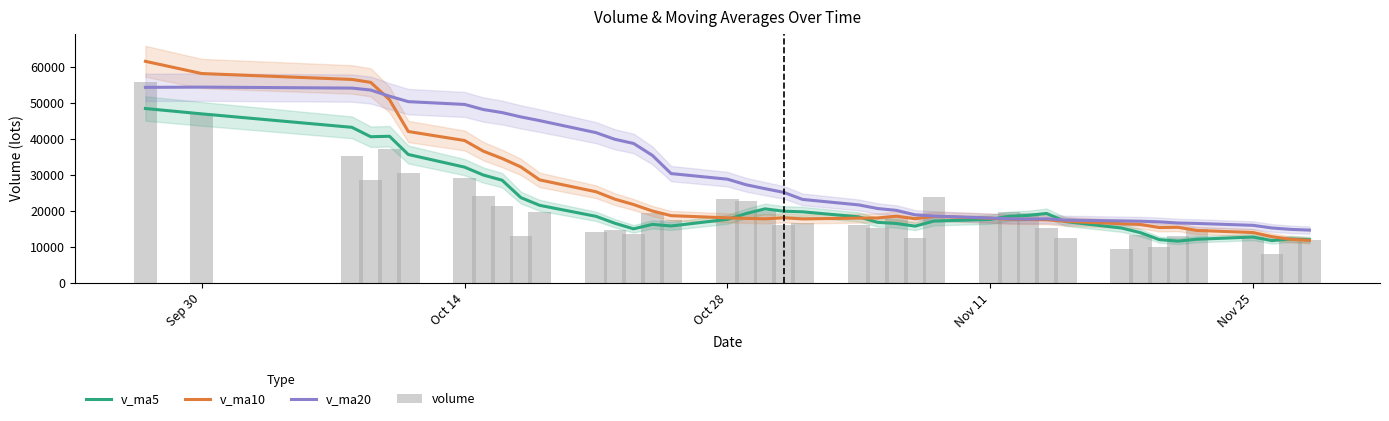

Which series has the largest total across all categories?

v_ma20